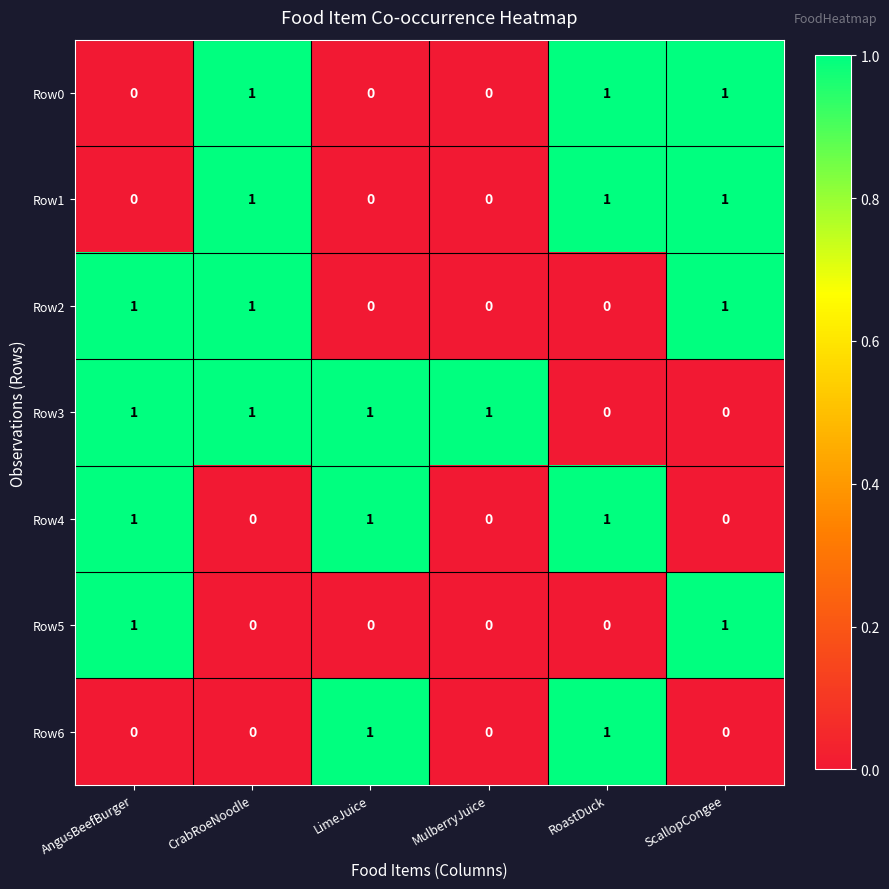

What is the sum of all Row4 values?

3